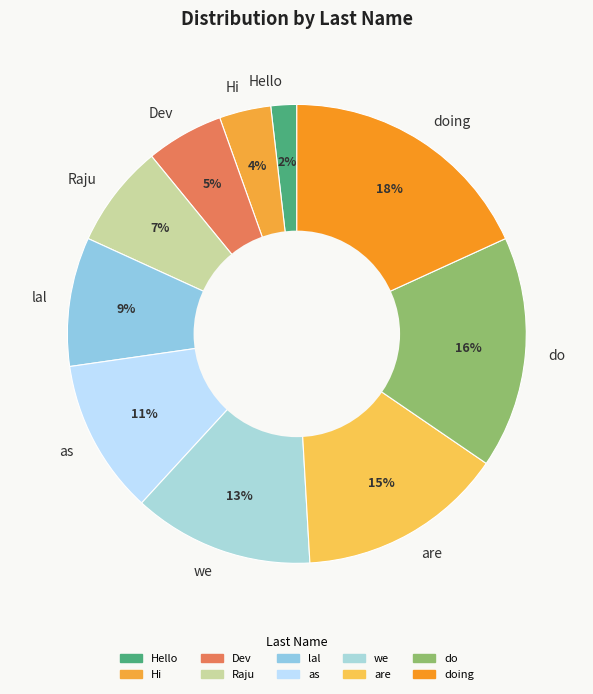

Which category has the biggest portion of the pie?

doing